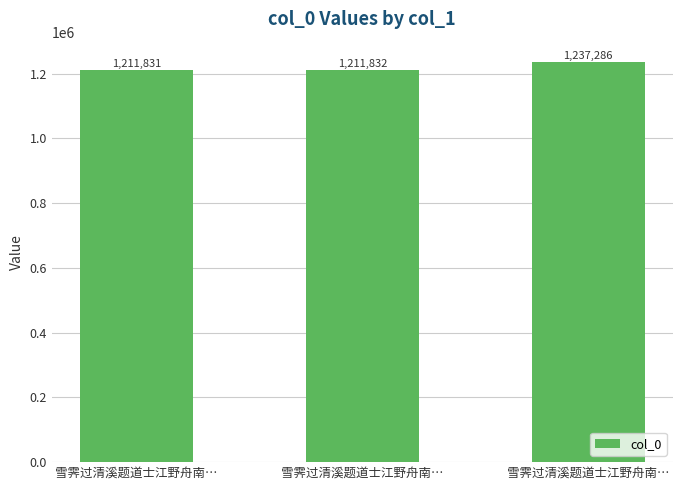

Reading left to right, transcribe all the data shown in this chart.

1211831	1211832	1237286